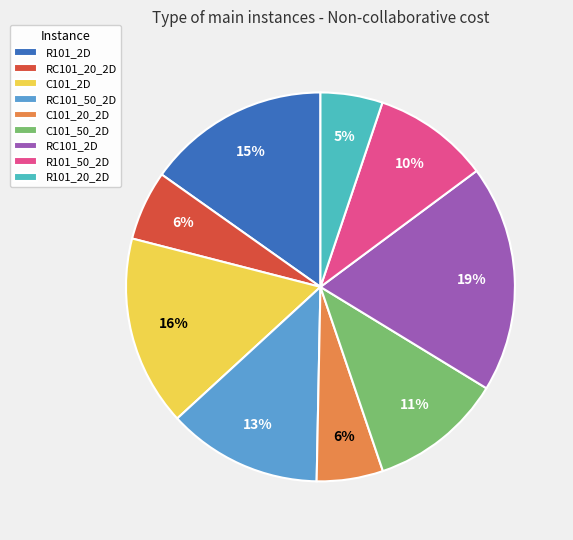

Which slice is the largest?

RC101_2D